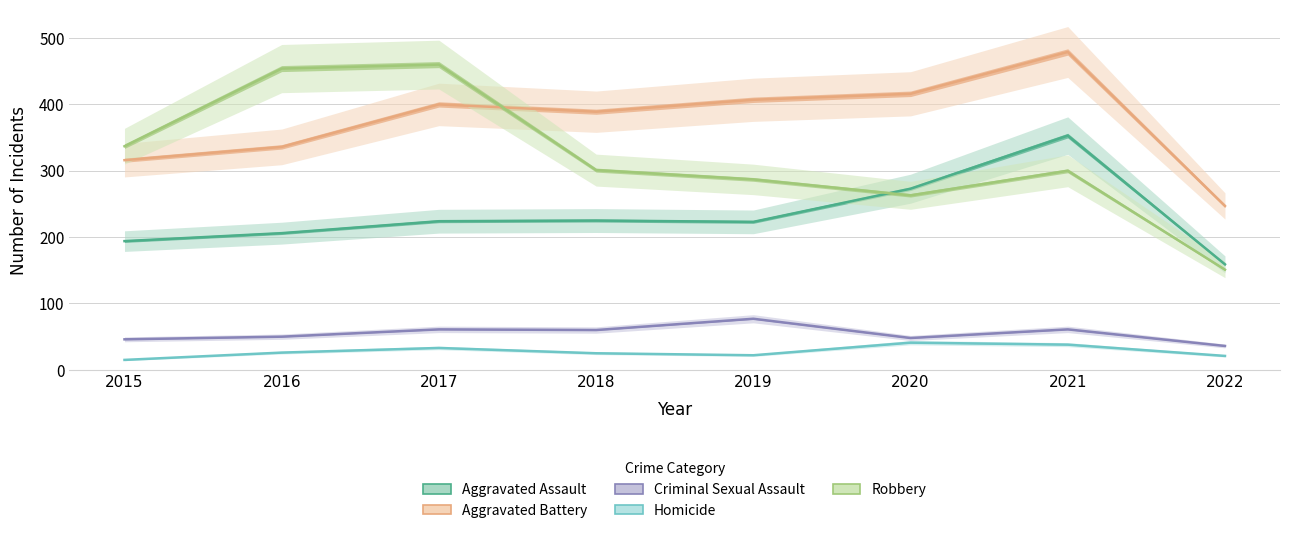

Reading left to right, list all the values displayed in this chart.

Aggravated Assault: 194	206	224	225	223	273	353	159
Aggravated Battery: 316	336	400	389	407	416	479	247
Criminal Sexual Assault: 46	50	61	60	77	48	61	36
Homicide: 15	26	33	25	22	41	38	21
Robbery: 337	454	460	301	287	263	300	151